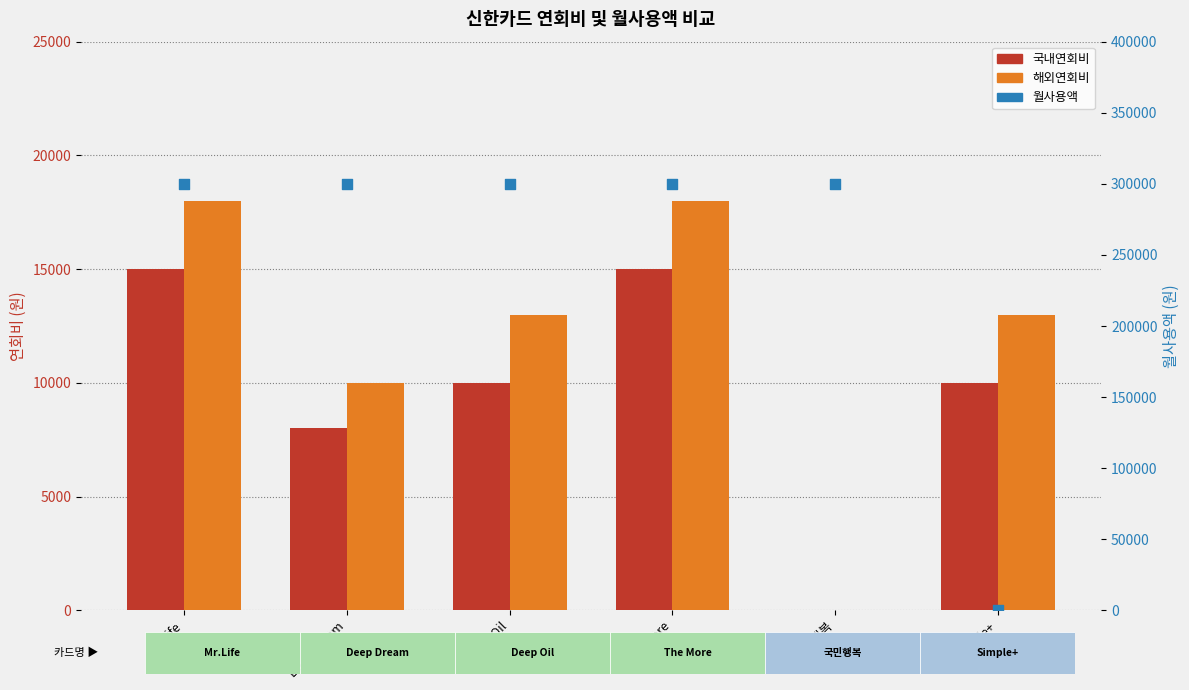

Which series reaches the maximum Y coordinate?

월사용액